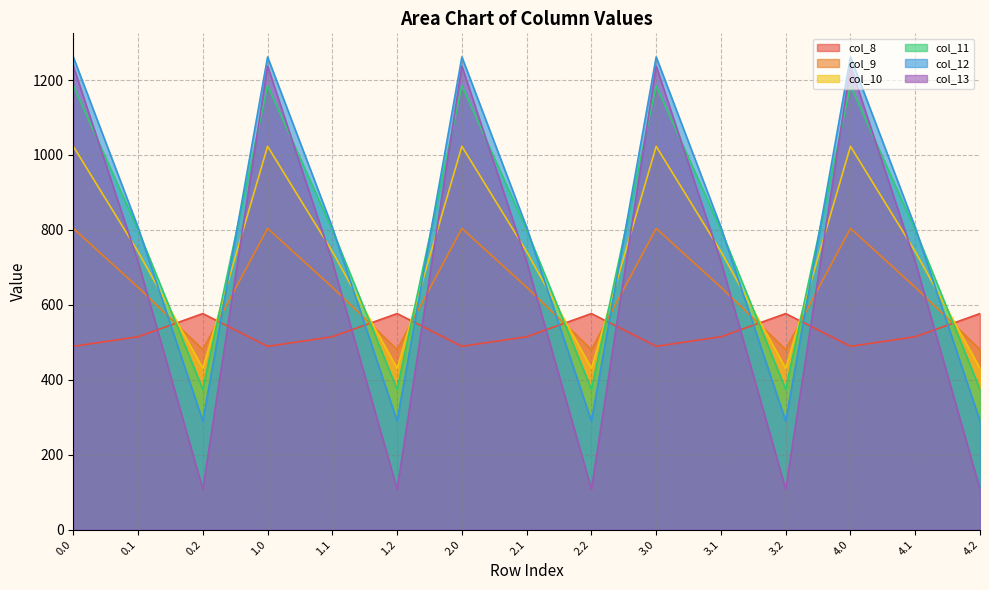

At 0.2, list the series in order from largest to smallest.

col_8, col_9, col_10, col_11, col_12, col_13